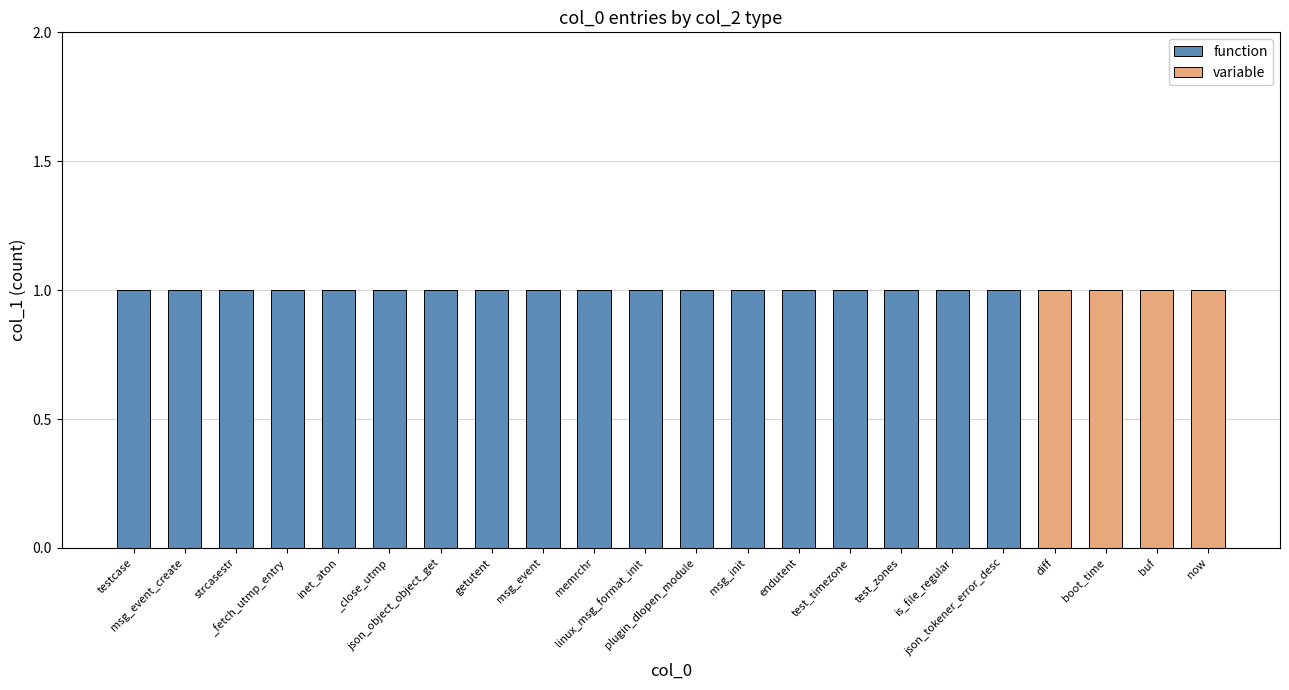

Rank the series by their maximum value, from lowest to highest.

function, variable